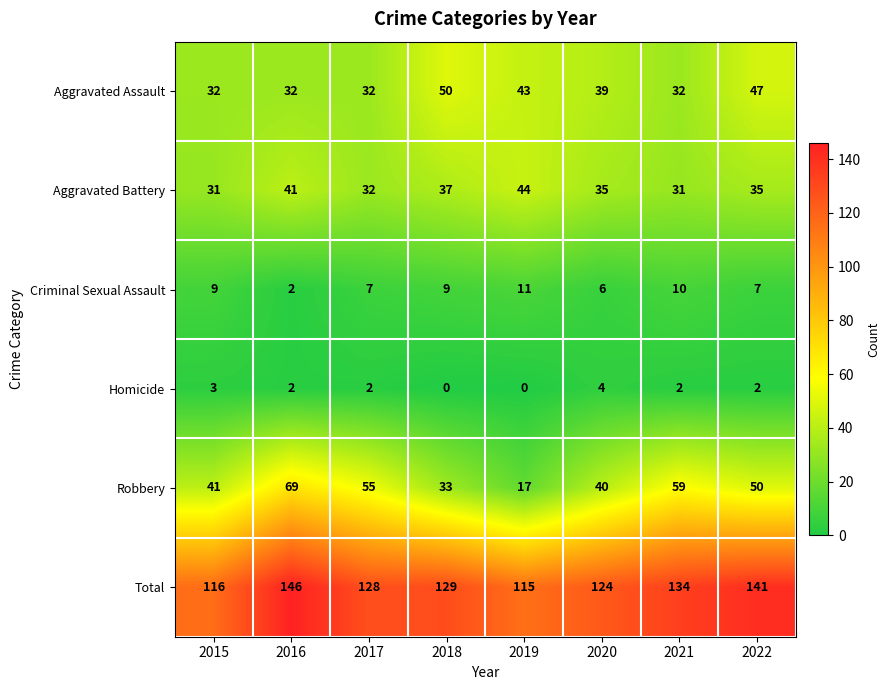

At which label is Aggravated Battery closest to 37?

2018